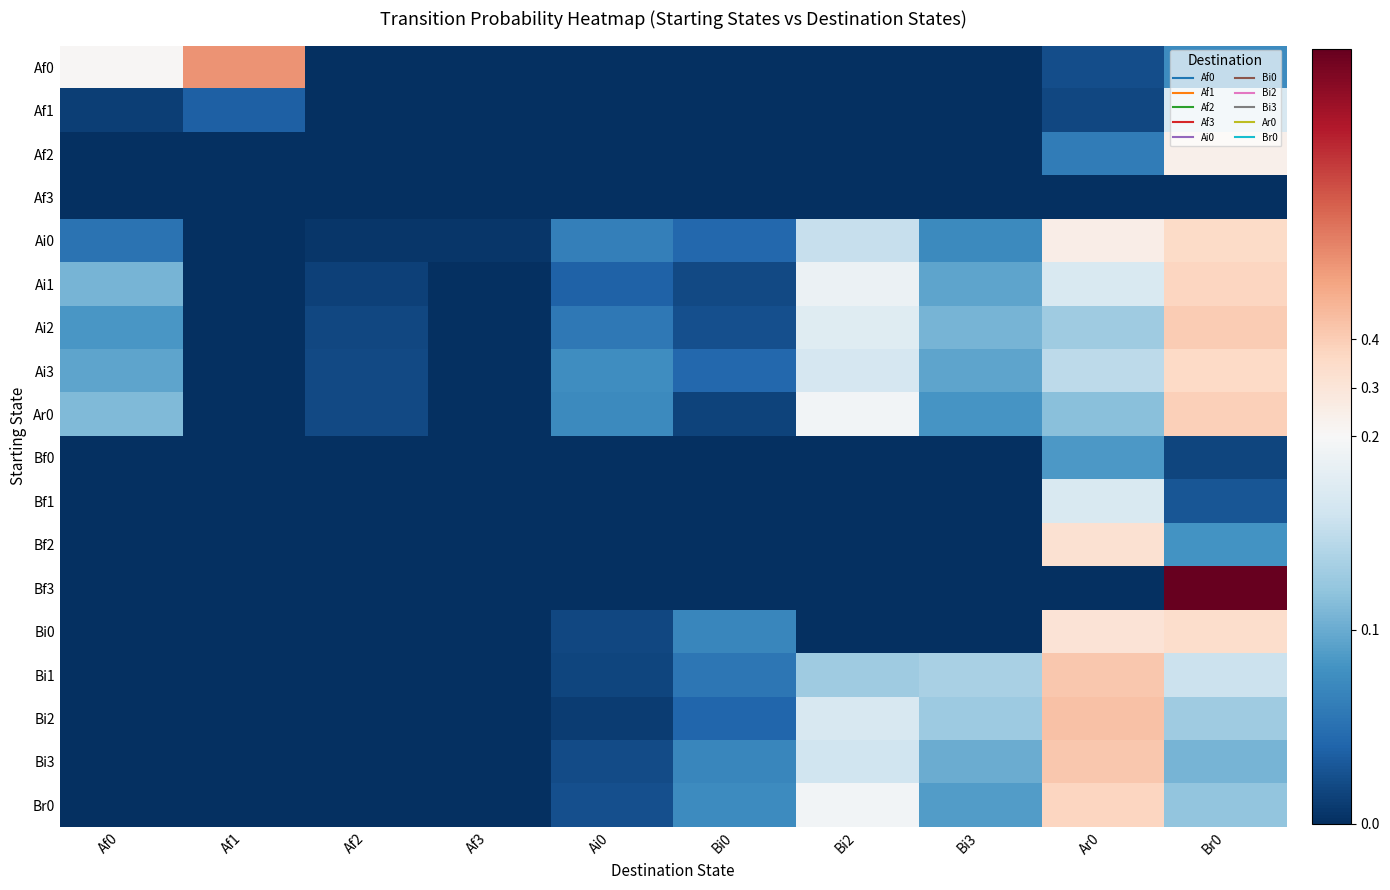

Reading left to right, transcribe all the data shown in this chart.

Af0: Af0=0.2	Af1=0.6	Af2=0.0	Af3=0.0	Ai0=0.0	Bi0=0.0	Bi2=0.0	Bi3=0.0	Ar0=0.0	Br0=0.1
Af1: Af0=0.0	Af1=0.0	Af2=0.0	Af3=0.0	Ai0=0.0	Bi0=0.0	Bi2=0.0	Bi3=0.0	Ar0=0.0	Br0=0.2
Af2: Af0=0.0	Af1=0.0	Af2=0.0	Af3=0.0	Ai0=0.0	Bi0=0.0	Bi2=0.0	Bi3=0.0	Ar0=0.1	Br0=0.2
Af3: Af0=0.0	Af1=0.0	Af2=0.0	Af3=0.0	Ai0=0.0	Bi0=0.0	Bi2=0.0	Bi3=0.0	Ar0=0.0	Br0=0.0
Ai0: Af0=0.1	Af1=0.0	Af2=0.0	Af3=0.0	Ai0=0.1	Bi0=0.0	Bi2=0.2	Bi3=0.1	Ar0=0.2	Br0=0.4
Ai1: Af0=0.1	Af1=0.0	Af2=0.0	Af3=0.0	Ai0=0.0	Bi0=0.0	Bi2=0.2	Bi3=0.1	Ar0=0.2	Br0=0.4
Ai2: Af0=0.1	Af1=0.0	Af2=0.0	Af3=0.0	Ai0=0.1	Bi0=0.0	Bi2=0.2	Bi3=0.1	Ar0=0.1	Br0=0.4
Ai3: Af0=0.1	Af1=0.0	Af2=0.0	Af3=0.0	Ai0=0.1	Bi0=0.0	Bi2=0.2	Bi3=0.1	Ar0=0.1	Br0=0.4
Ar0: Af0=0.1	Af1=0.0	Af2=0.0	Af3=0.0	Ai0=0.1	Bi0=0.0	Bi2=0.2	Bi3=0.1	Ar0=0.1	Br0=0.4
Bf0: Af0=0.0	Af1=0.0	Af2=0.0	Af3=0.0	Ai0=0.0	Bi0=0.0	Bi2=0.0	Bi3=0.0	Ar0=0.1	Br0=0.0
Bf1: Af0=0.0	Af1=0.0	Af2=0.0	Af3=0.0	Ai0=0.0	Bi0=0.0	Bi2=0.0	Bi3=0.0	Ar0=0.2	Br0=0.0
Bf2: Af0=0.0	Af1=0.0	Af2=0.0	Af3=0.0	Ai0=0.0	Bi0=0.0	Bi2=0.0	Bi3=0.0	Ar0=0.3	Br0=0.1
Bf3: Af0=0.0	Af1=0.0	Af2=0.0	Af3=0.0	Ai0=0.0	Bi0=0.0	Bi2=0.0	Bi3=0.0	Ar0=0.0	Br0=1.0
Bi0: Af0=0.0	Af1=0.0	Af2=0.0	Af3=0.0	Ai0=0.0	Bi0=0.1	Bi2=0.0	Bi3=0.0	Ar0=0.3	Br0=0.3
Bi1: Af0=0.0	Af1=0.0	Af2=0.0	Af3=0.0	Ai0=0.0	Bi0=0.1	Bi2=0.1	Bi3=0.1	Ar0=0.4	Br0=0.2
Bi2: Af0=0.0	Af1=0.0	Af2=0.0	Af3=0.0	Ai0=0.0	Bi0=0.0	Bi2=0.2	Bi3=0.1	Ar0=0.4	Br0=0.1
Bi3: Af0=0.0	Af1=0.0	Af2=0.0	Af3=0.0	Ai0=0.0	Bi0=0.1	Bi2=0.2	Bi3=0.1	Ar0=0.4	Br0=0.1
Br0: Af0=0.0	Af1=0.0	Af2=0.0	Af3=0.0	Ai0=0.0	Bi0=0.1	Bi2=0.2	Bi3=0.1	Ar0=0.4	Br0=0.1